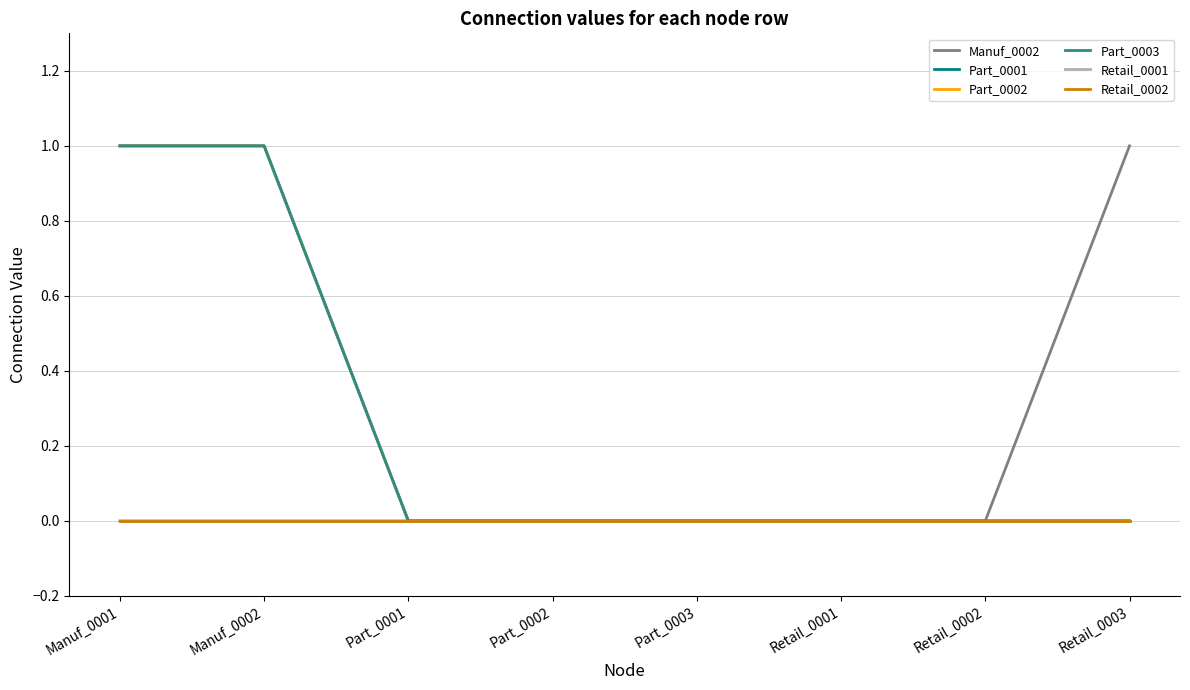

True or false: Retail_0002 and Part_0002 cross at least once.

False